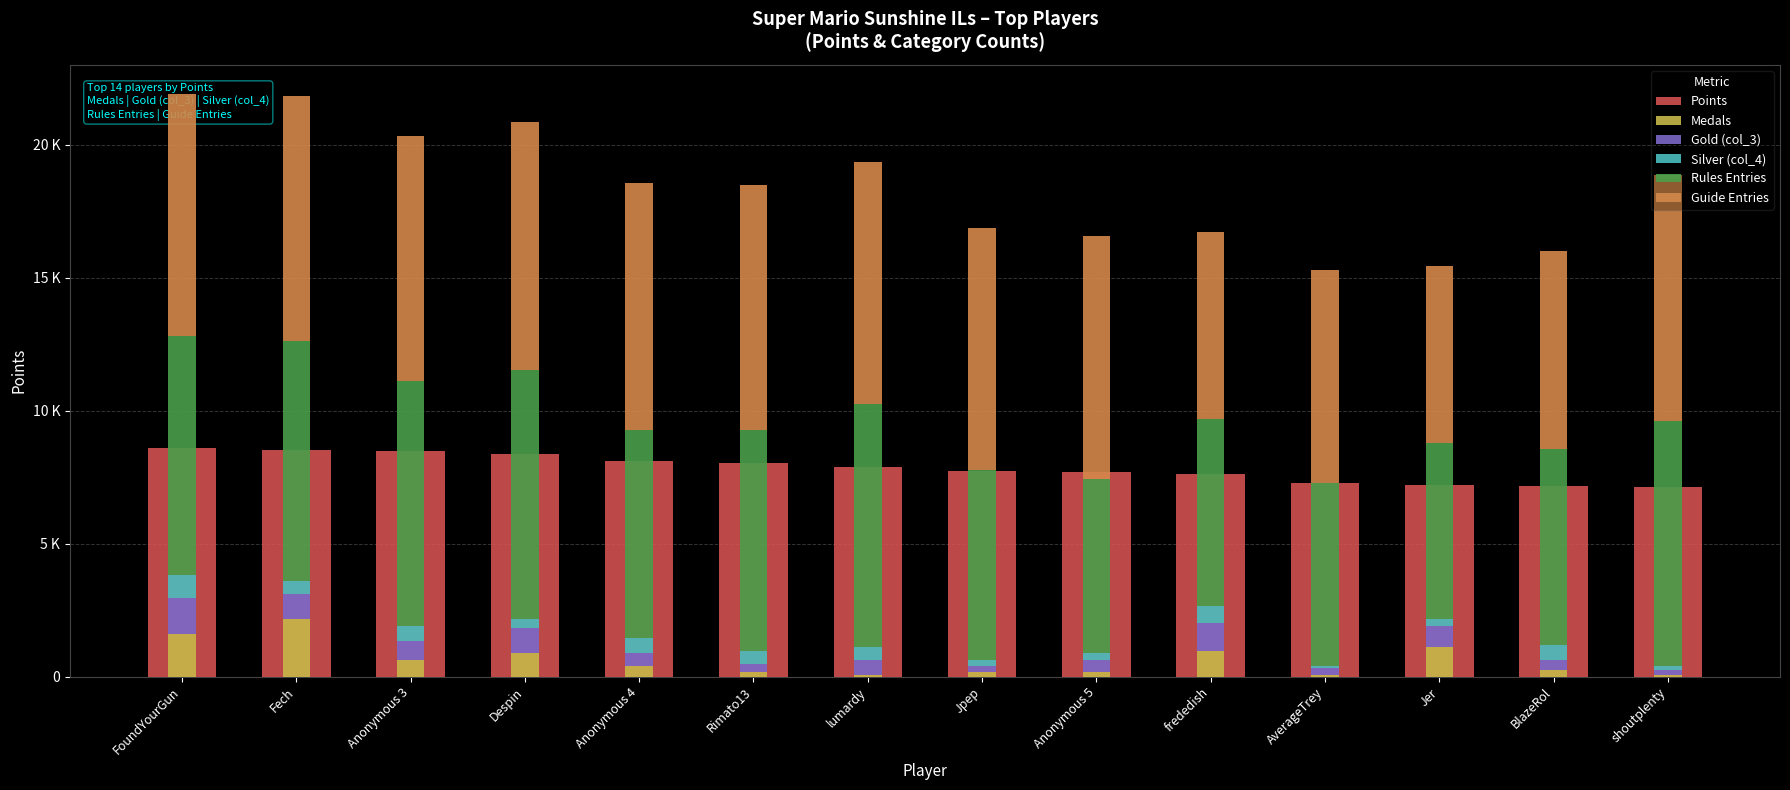

What is the difference between the second highest and second lowest values in the Points series?

1352